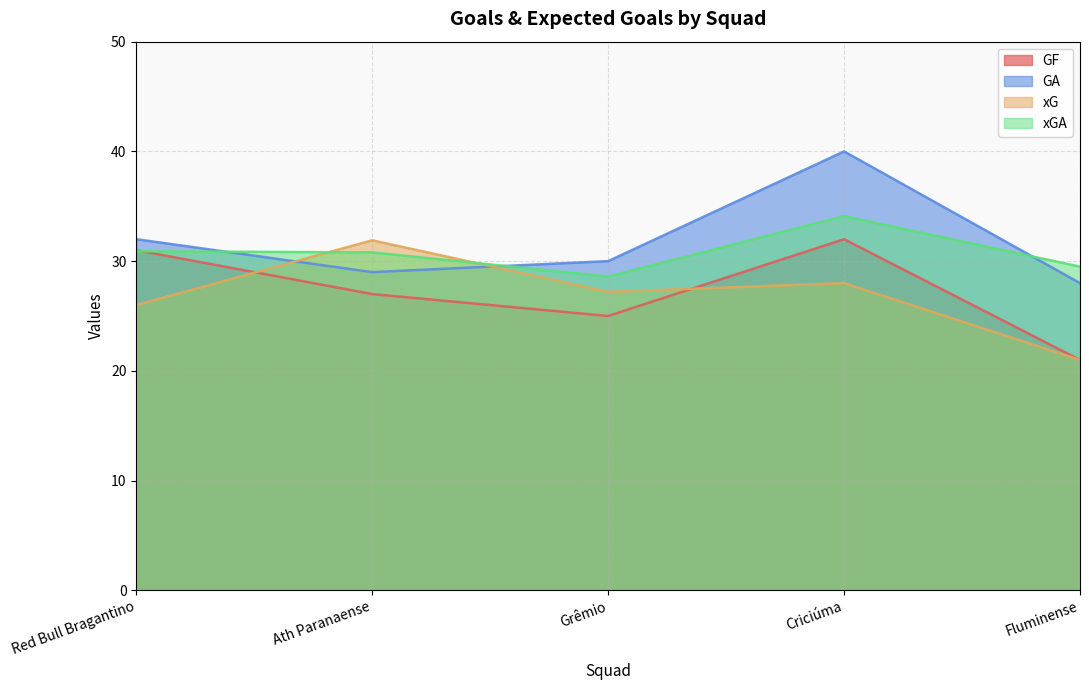

True or false: GA has more than 1 interior local peaks.

False